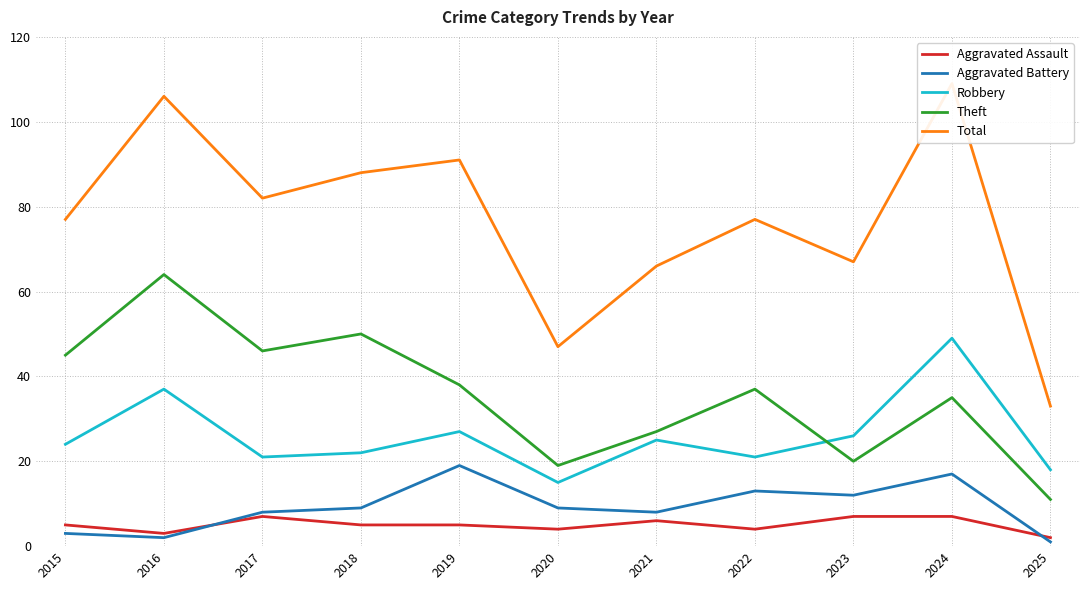

At how many categories does at least one series exceed 106?

1